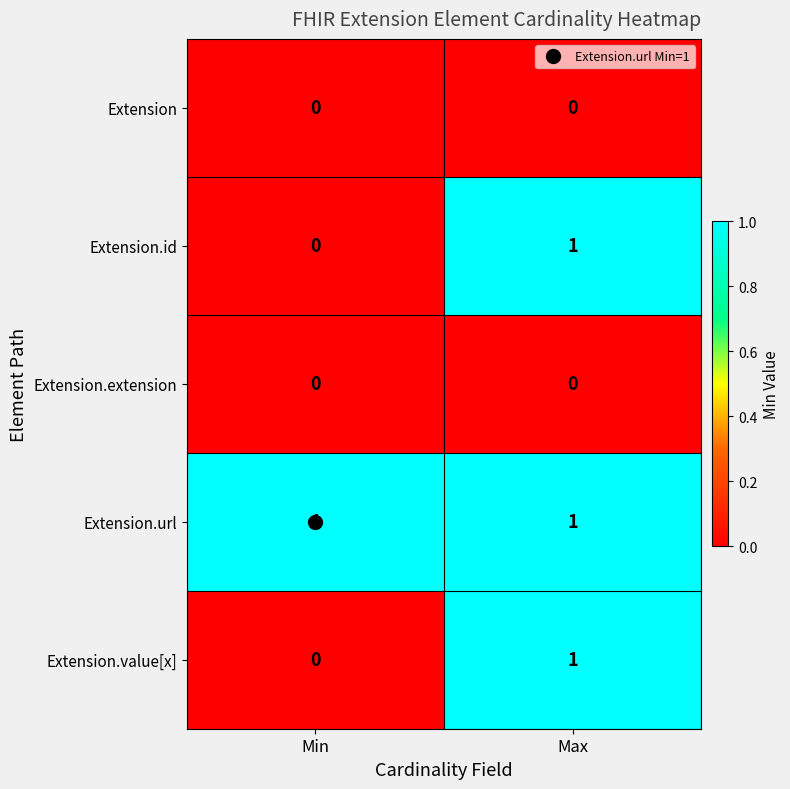

At which category is the sum across all series the highest?

Max